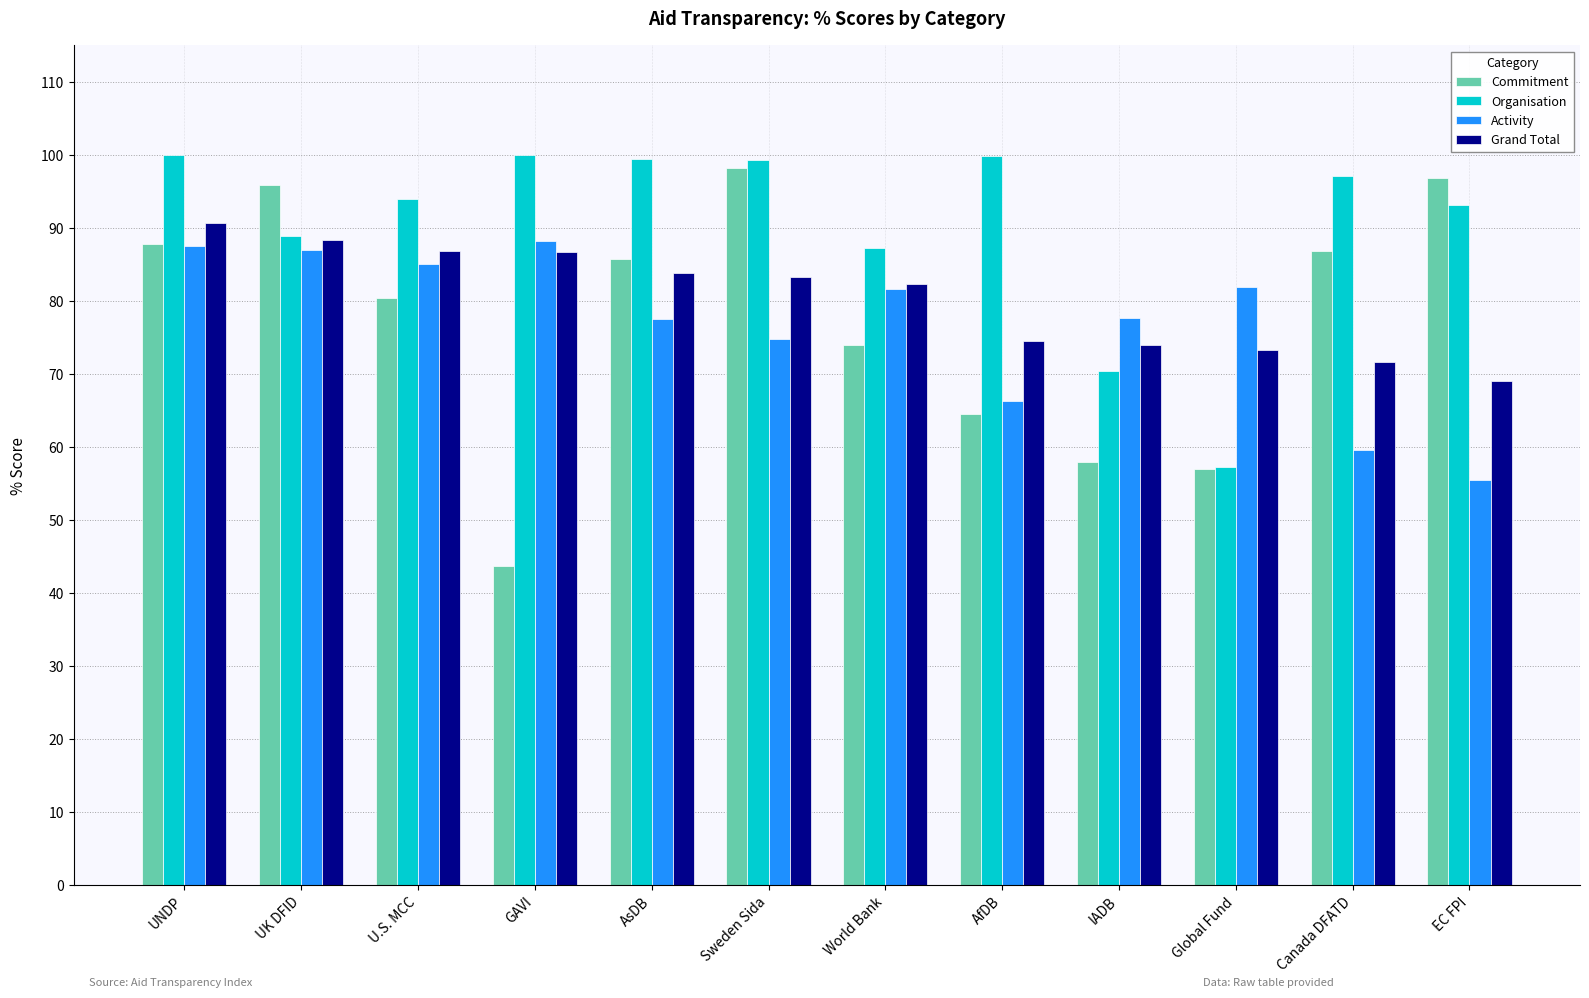

How many distinct data groups are displayed?

4